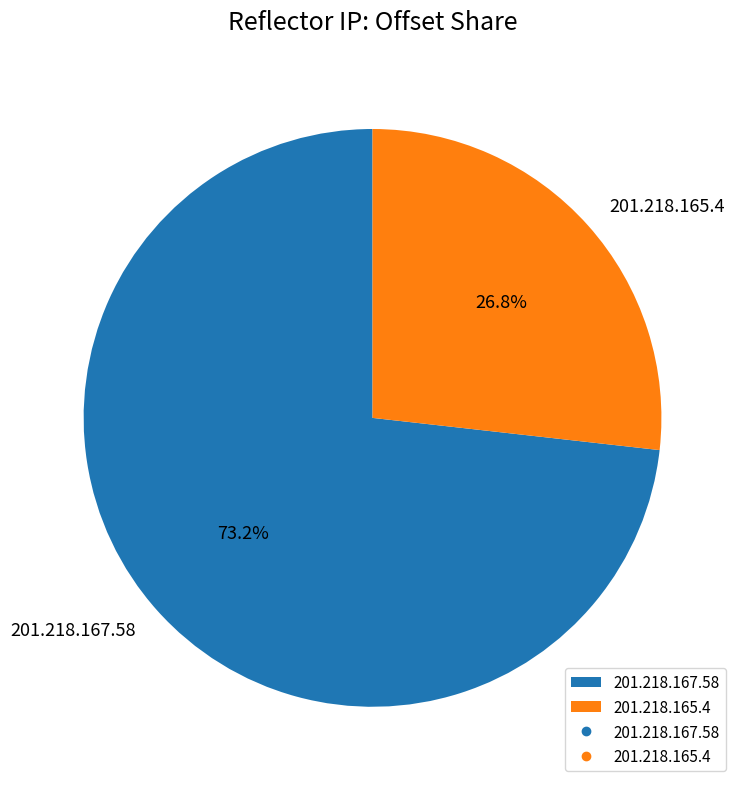

To the nearest percent, what is the difference between the 201.218.165.4 and 201.218.167.58 slice percentages?

46%